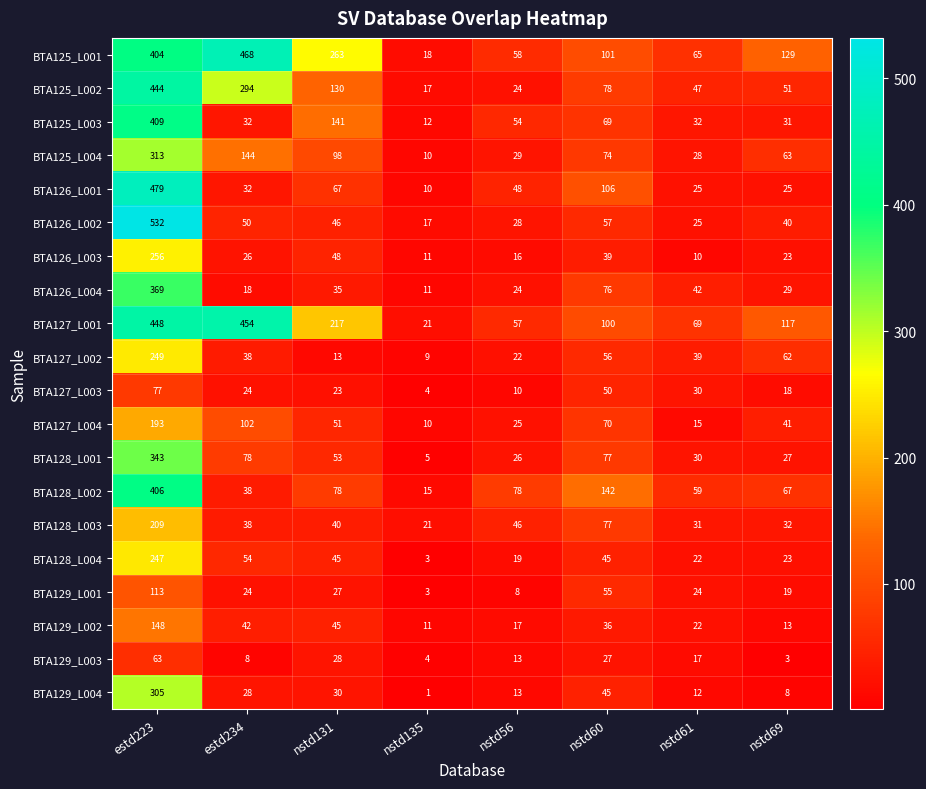

Which series has the largest range (max minus min)?

BTA126_L002